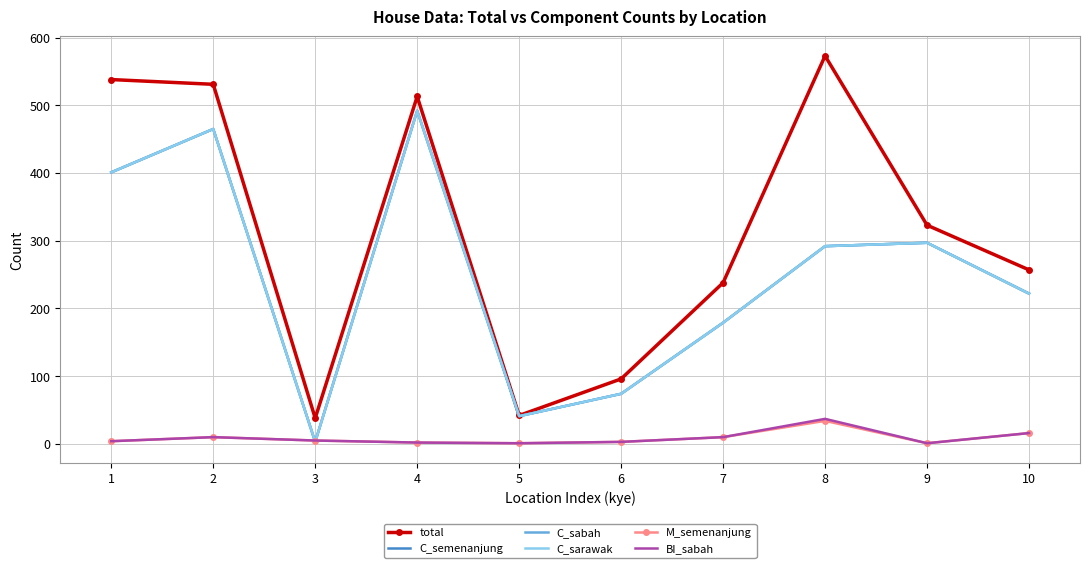

What is the sum of the BI_sabah values at 7 and 8?

47